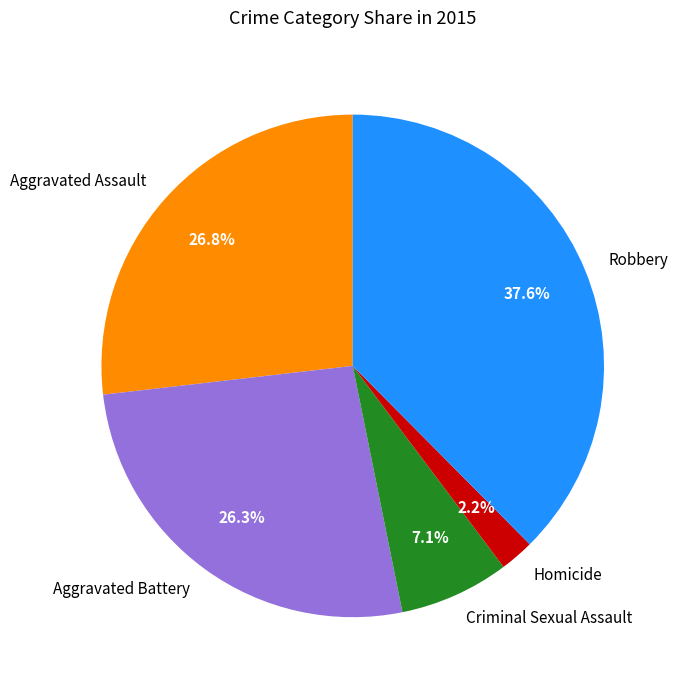

Which category has the biggest portion of the pie?

Robbery